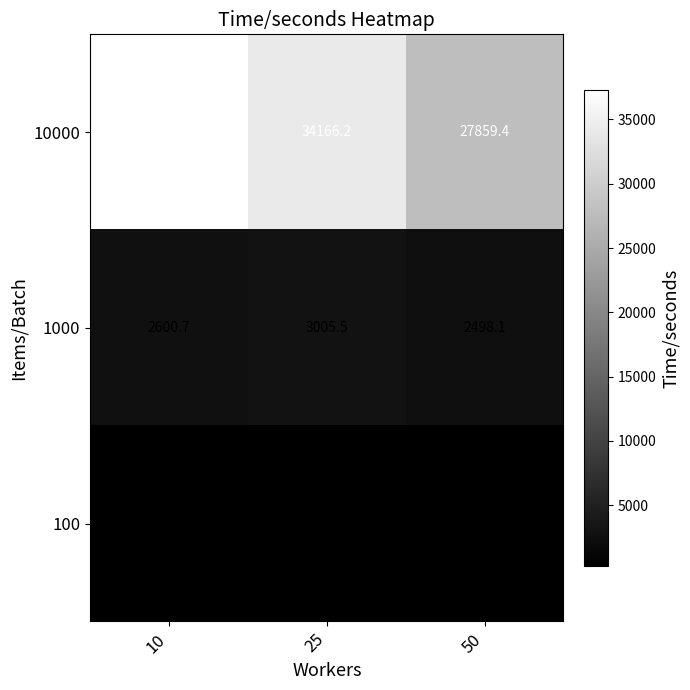

Where does the 10000 series first go above 34166?

10